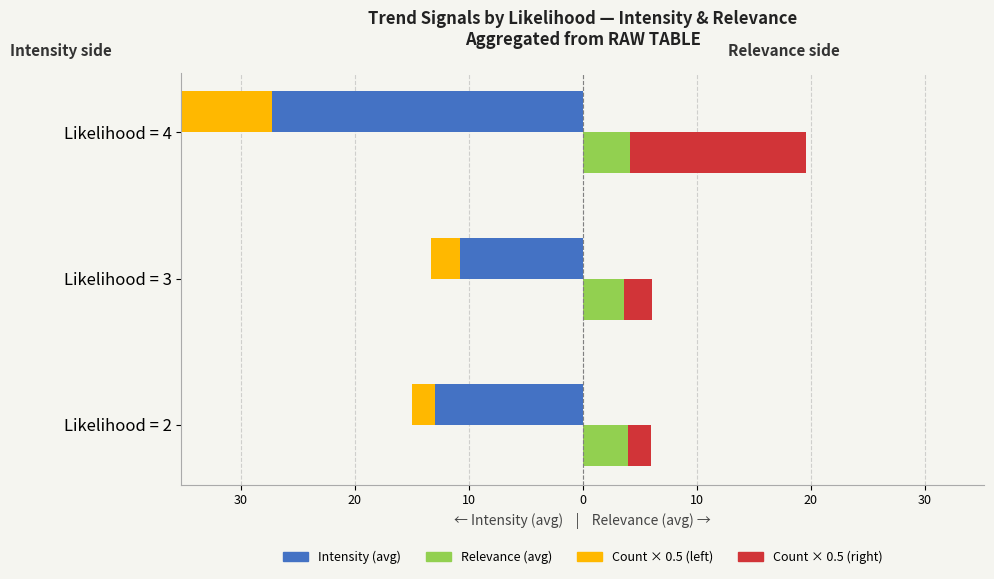

Does the chart contain any negative values?

Yes